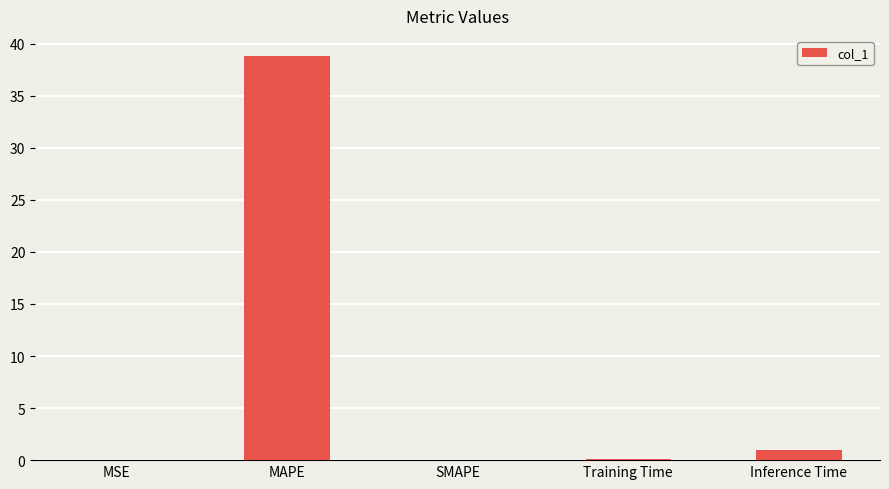

How many categories are shown in the chart?

5